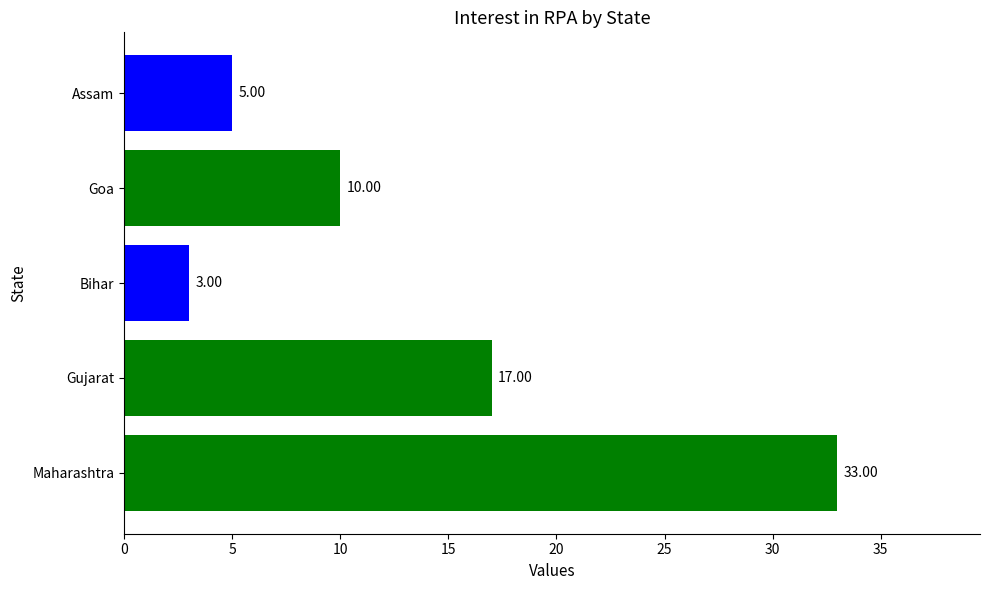

Which label corresponds to the largest value in the chart?

Maharashtra